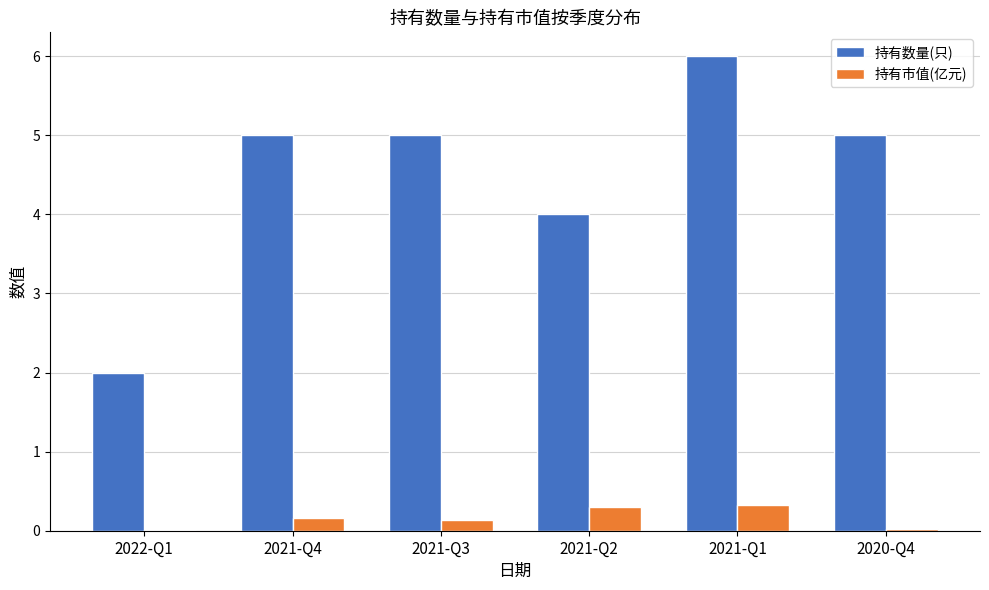

At which label does 持有数量(只) reach its peak?

2021-Q1